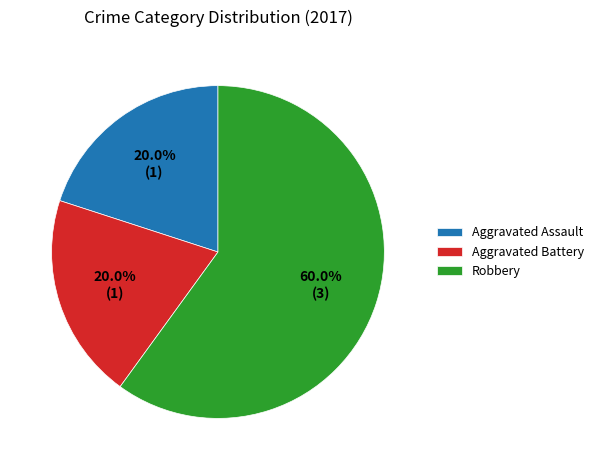

What portion of the pie excludes Aggravated Battery?

80.0%